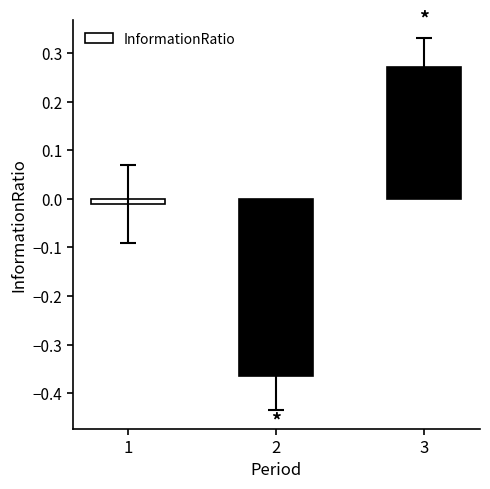

True or false: the data shows -0.2 at 2.

False